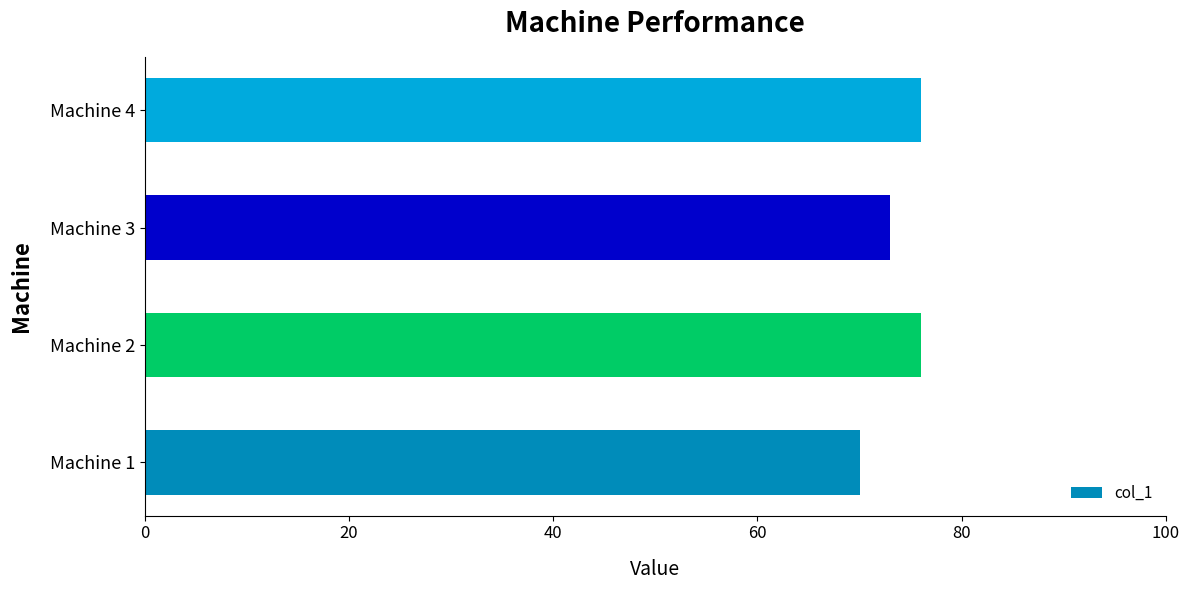

Read the value at Machine 2.

76